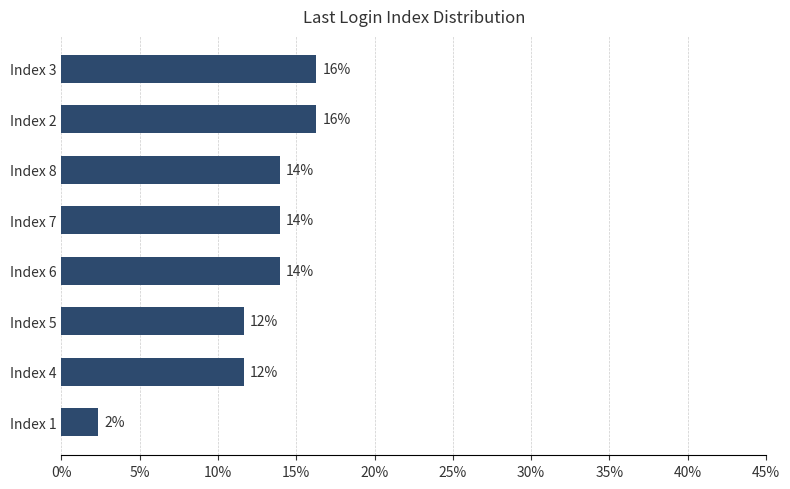

How many bars are there in total?

8